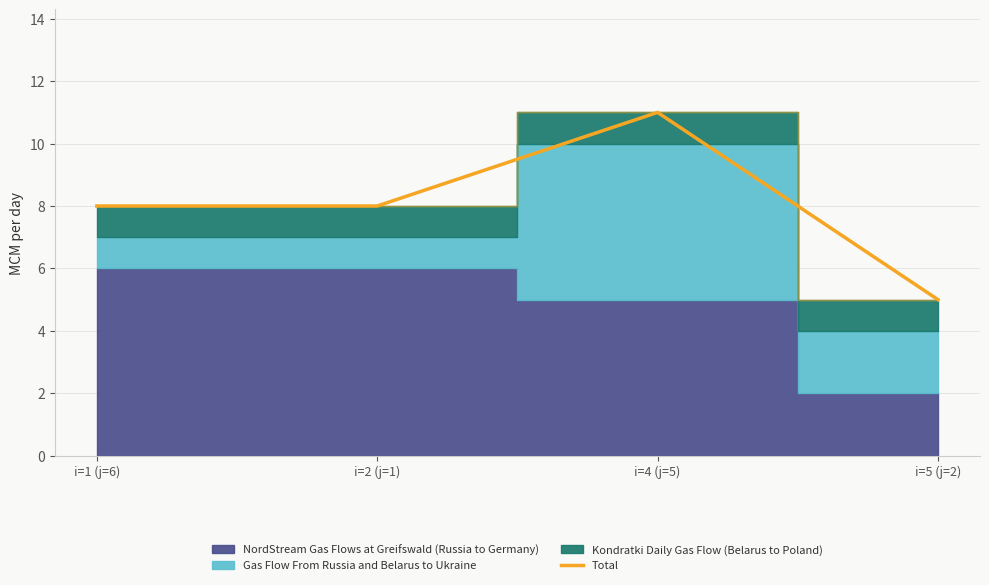

What is the label of the 2nd point from the right?

i=4 (j=5)